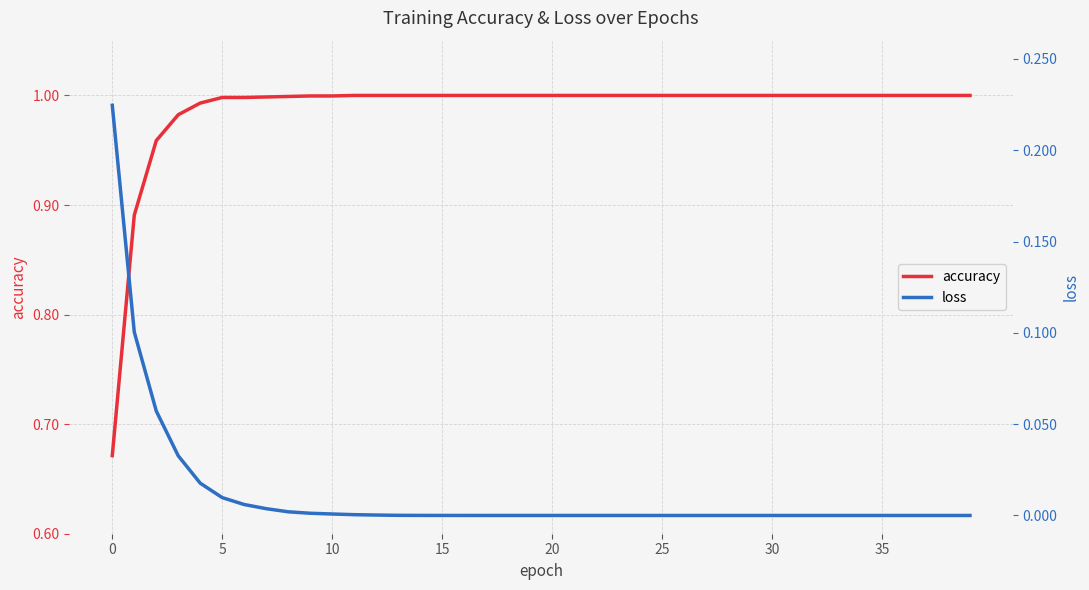

Is this an area chart (filled region under the line)?

No